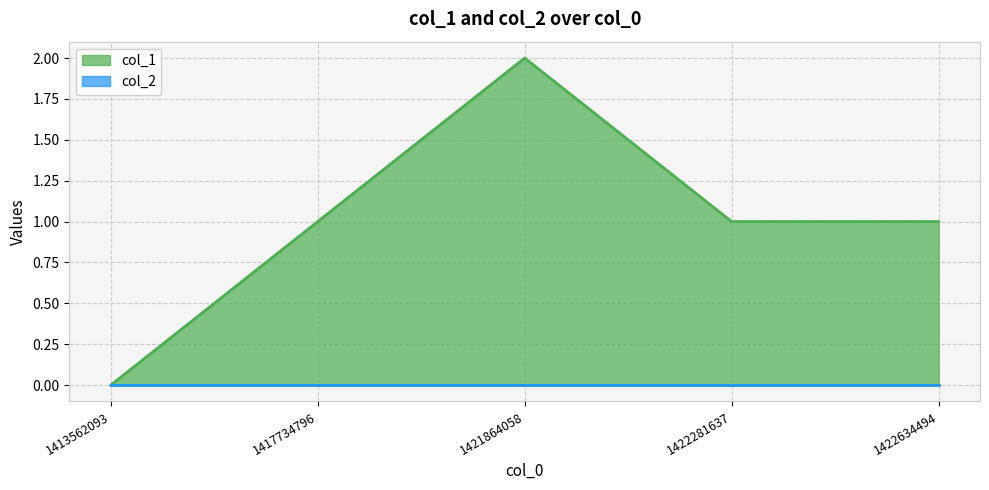

Rank the categories by value from highest to lowest.

1421864058, 1417734796, 1422281637, 1422634494, 1413562093